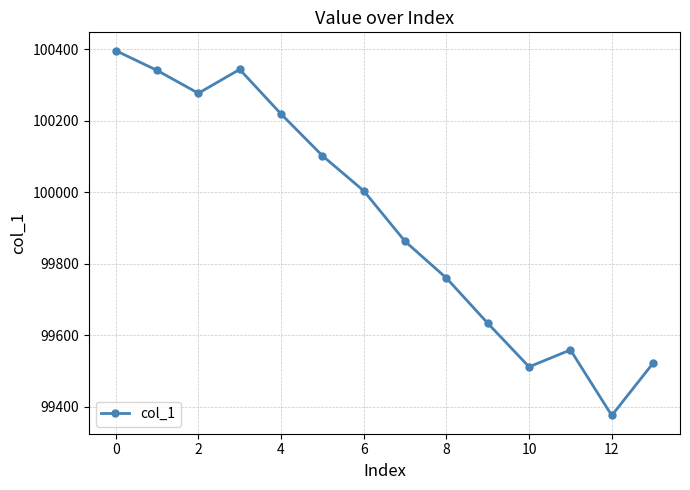

What is the average value?

99922.1